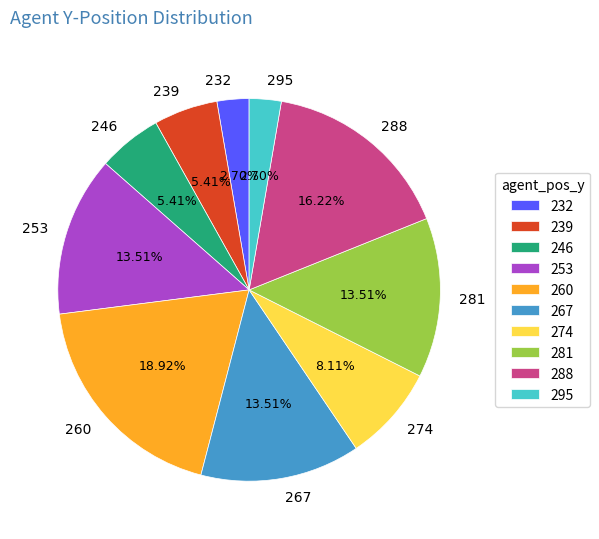

To the nearest percent, what is the average slice percentage?

10%